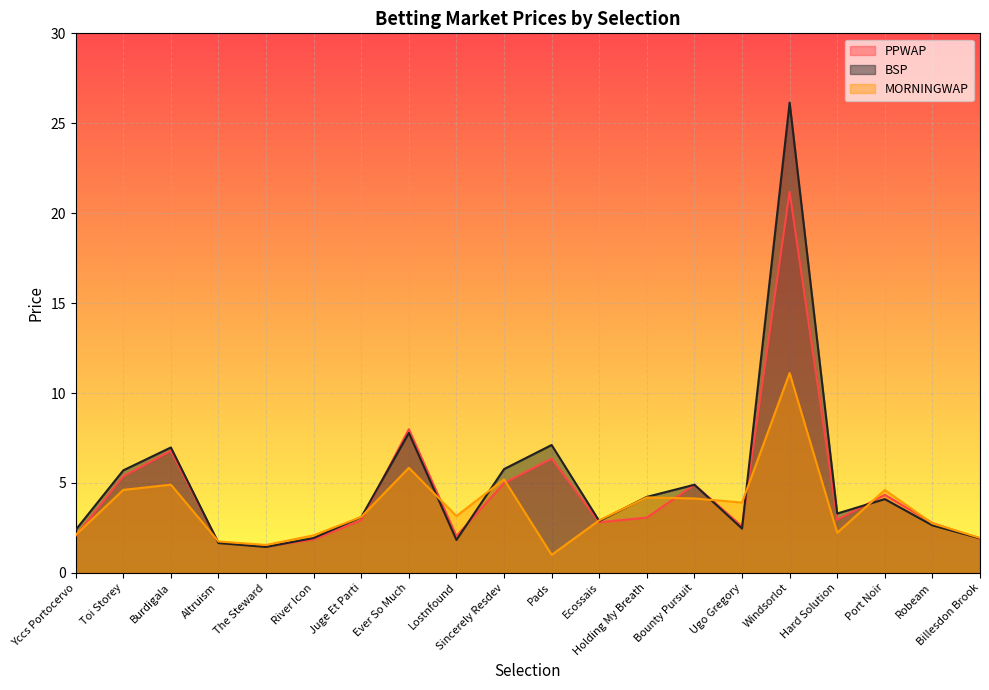

Which series has the largest total across all categories?

BSP